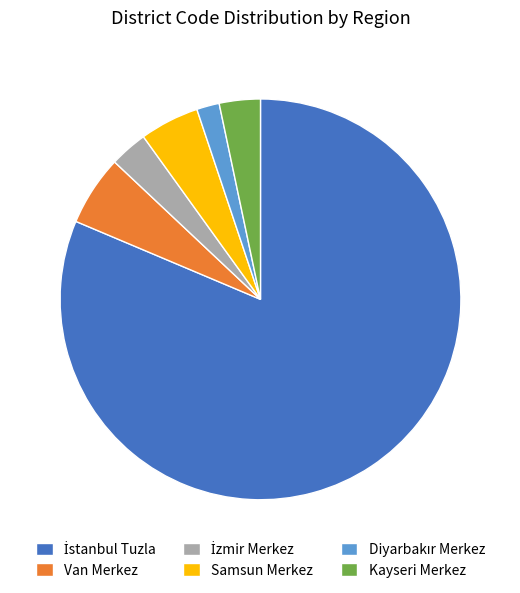

Between Van Merkez and Samsun Merkez, which is larger?

Van Merkez